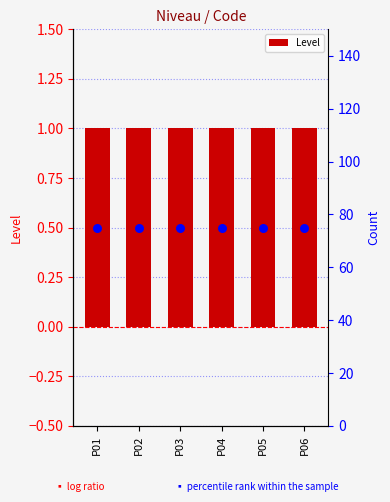

Which series has the largest total across all categories?

percentile rank within the sample